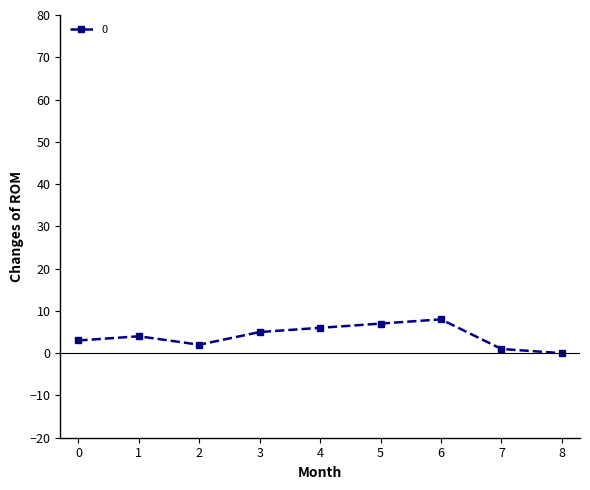

Between 7 and 4, which is larger?

4